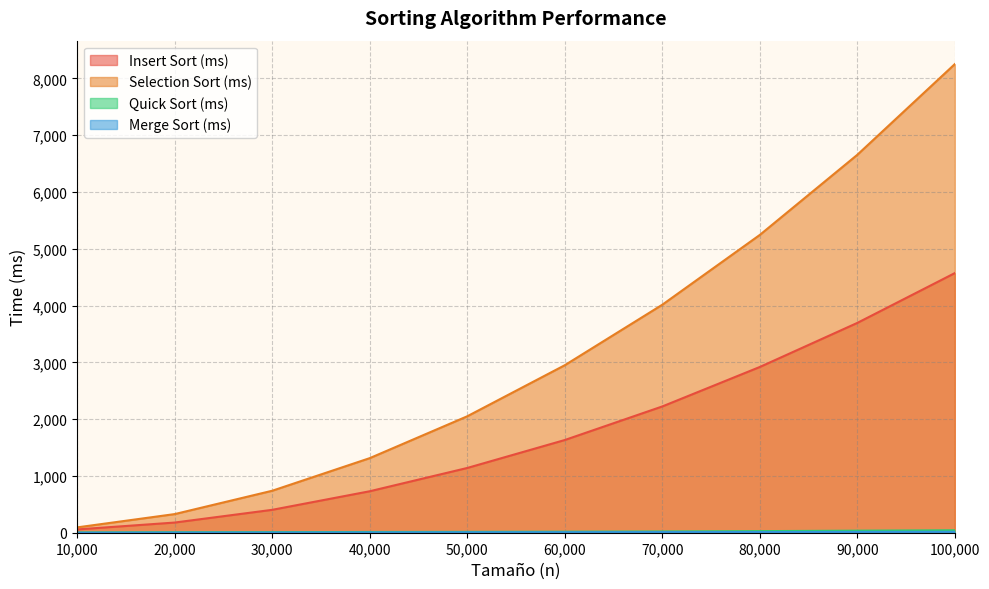

What is the sum of all Merge Sort (ms) values?

84